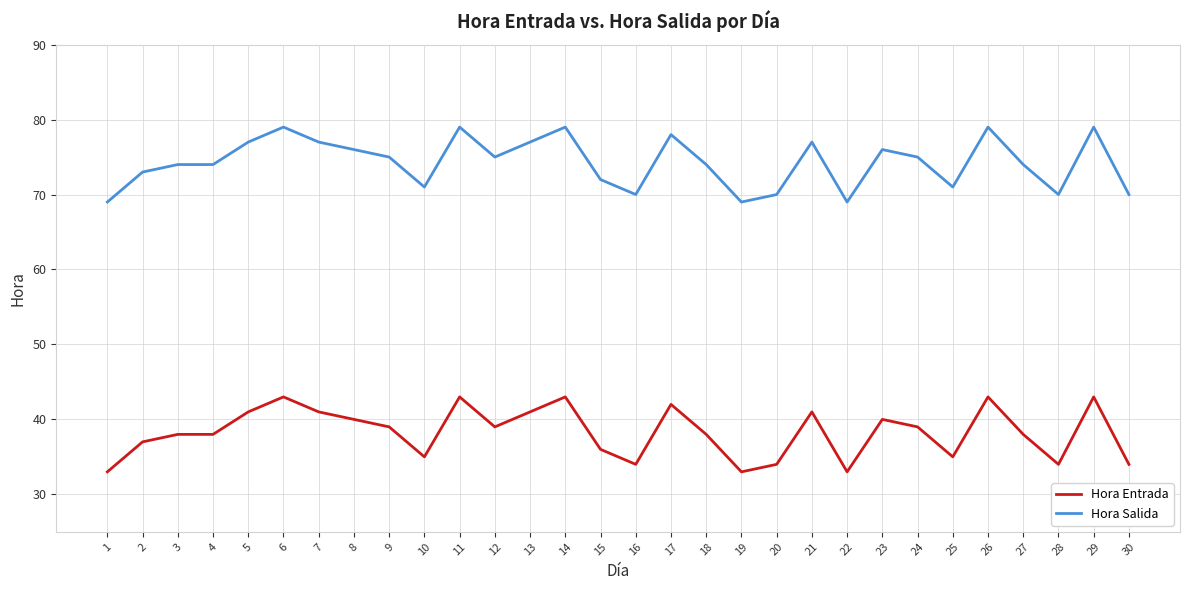

What are all the series names shown in the legend?

Hora Entrada, Hora Salida